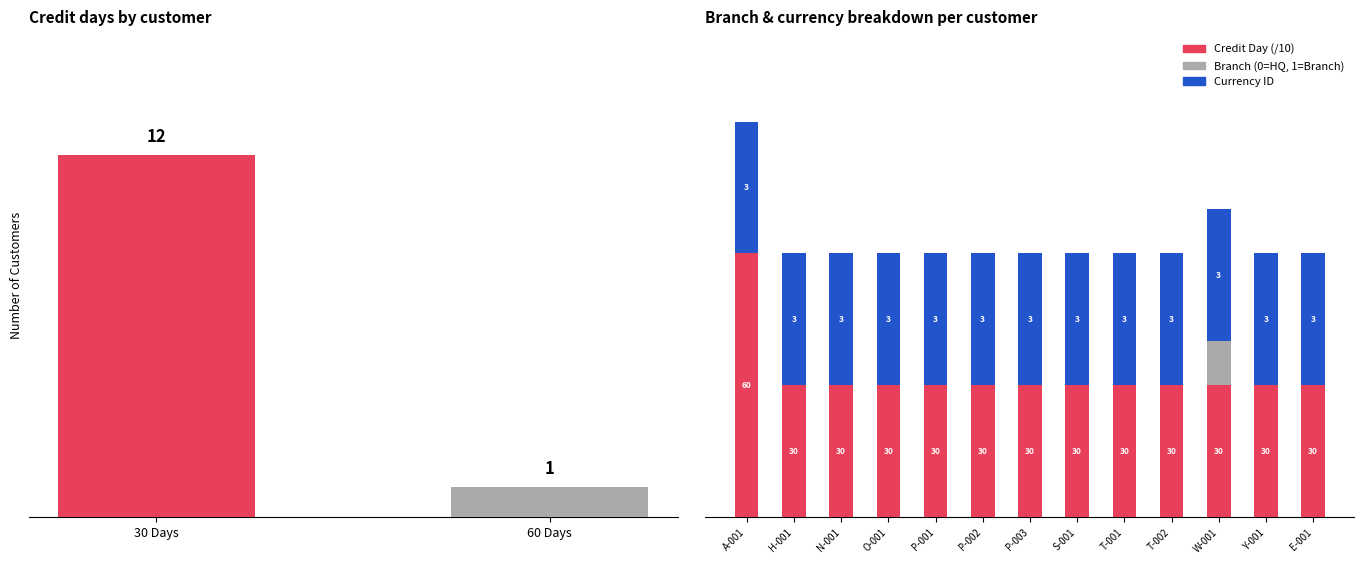

Where is credit_day nearest to the value 4?

H-001